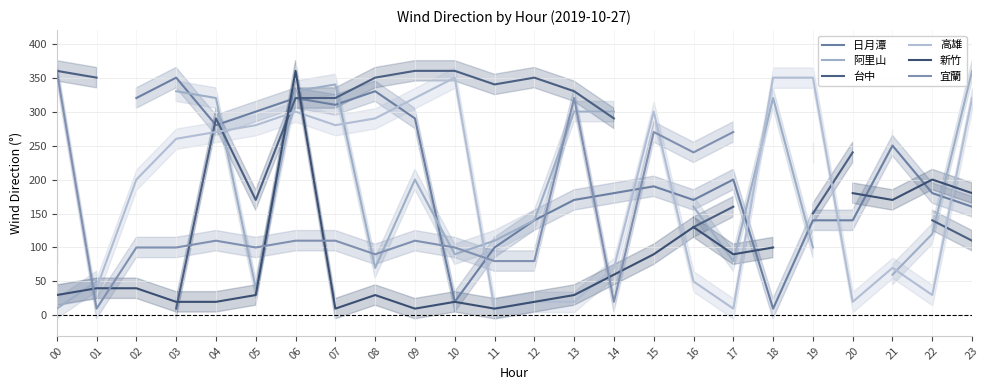

True or false: 宜蘭 and 日月潭 cross at least once.

True